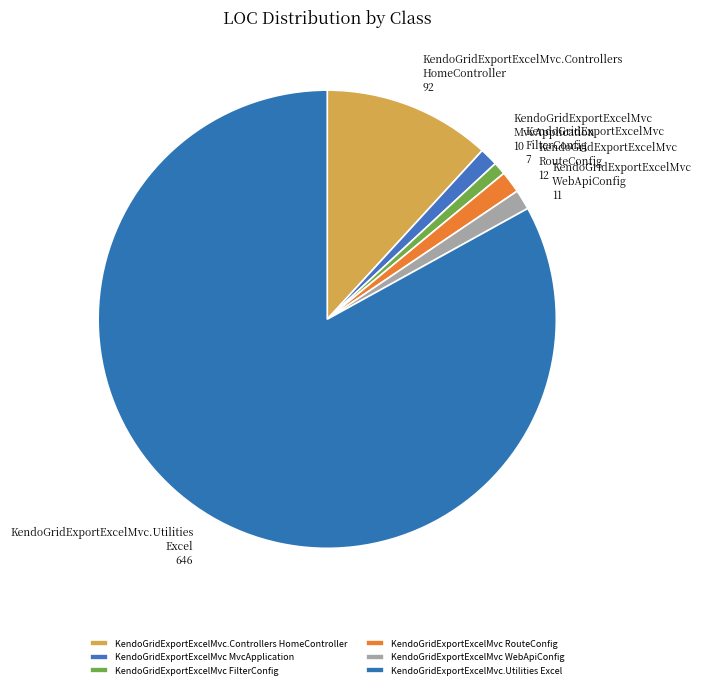

Which slice is the largest?

KendoGridExportExcelMvc.Utilities
Excel